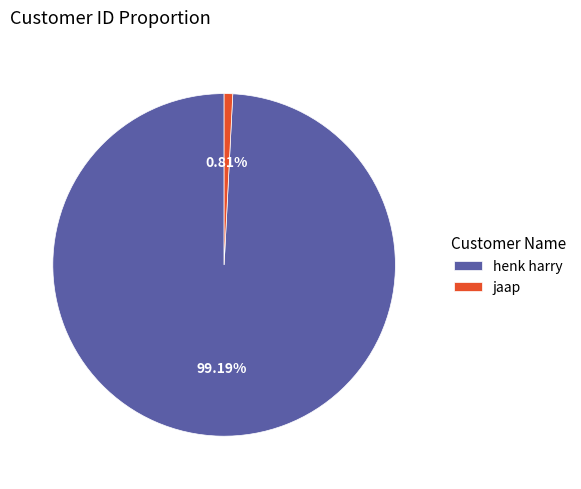

Which category has the smallest portion of the pie?

jaap